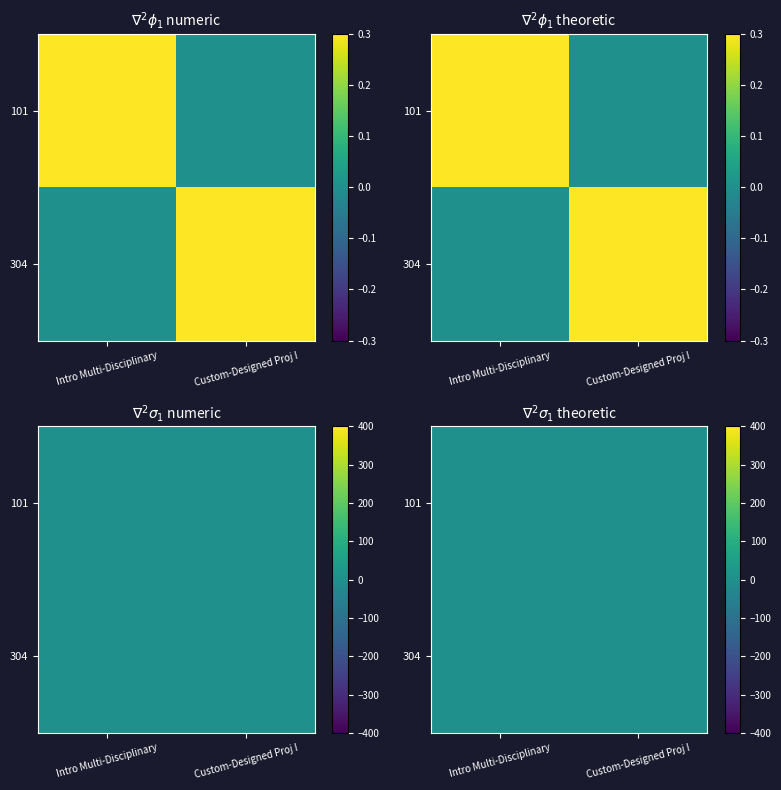

Rank the categories by 304 value from highest to lowest.

Custom-Designed Proj I, Intro Multi-Disciplinary